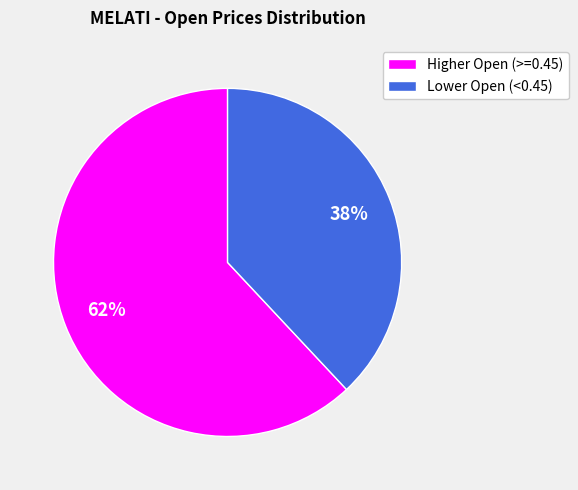

To the nearest percent, what is the difference between the largest and smallest slice percentages?

24%